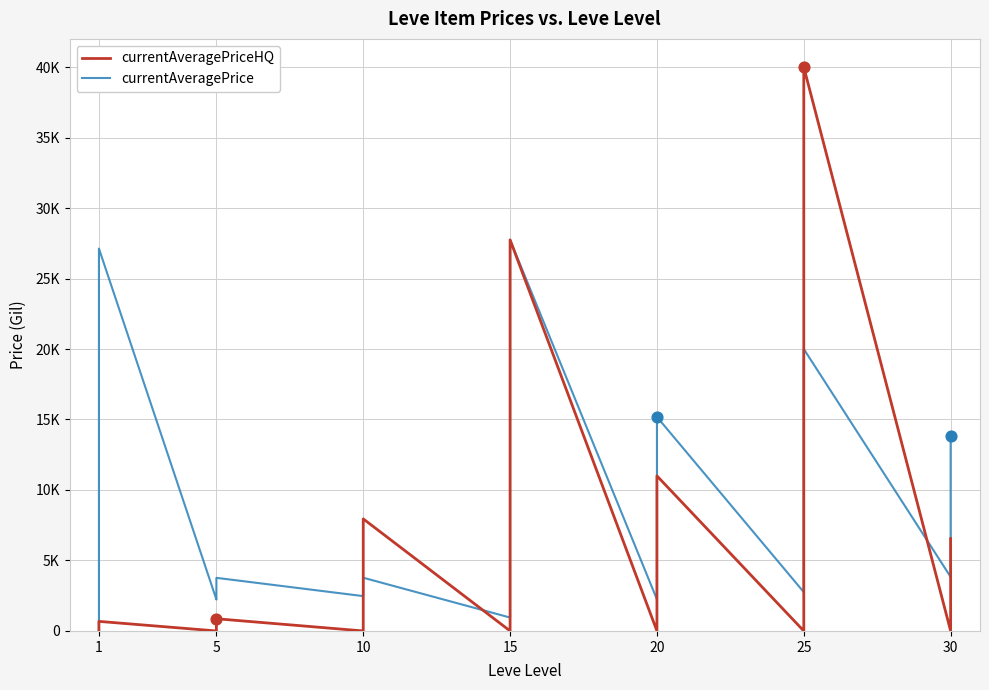

What are all the series names shown in the legend?

currentAveragePriceHQ, currentAveragePrice